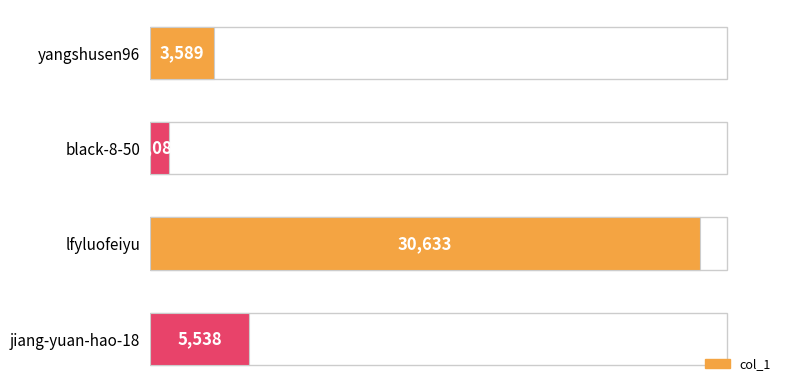

Where is the data nearest to the value 15857?

jiang-yuan-hao-18